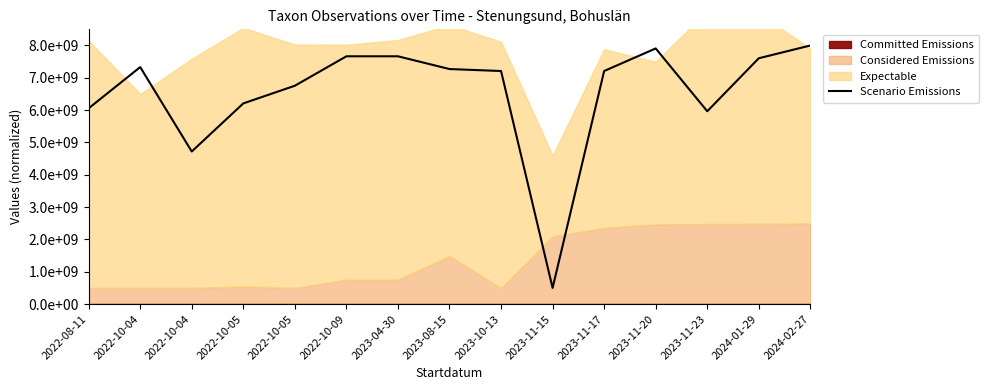

At which category does the data reach its first local valley?

2022-10-04